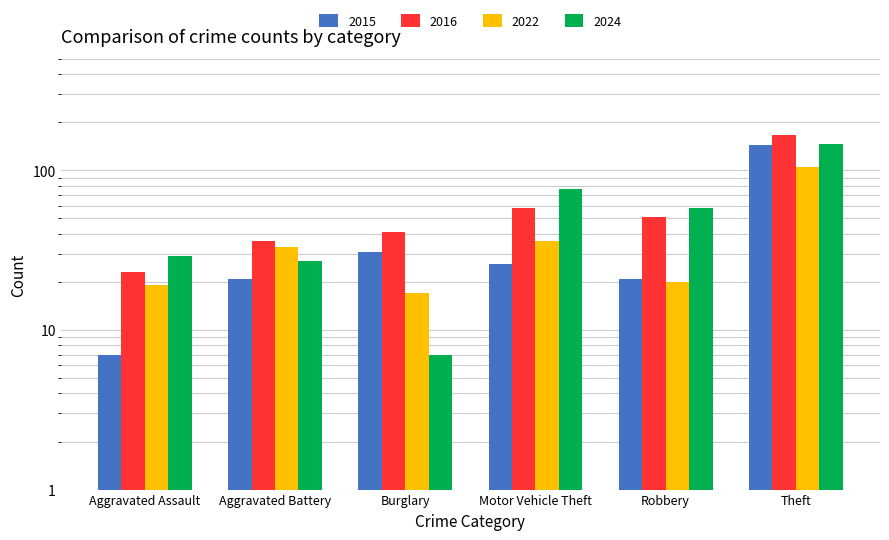

What is the spread (max minus min) of values at Robbery?

38